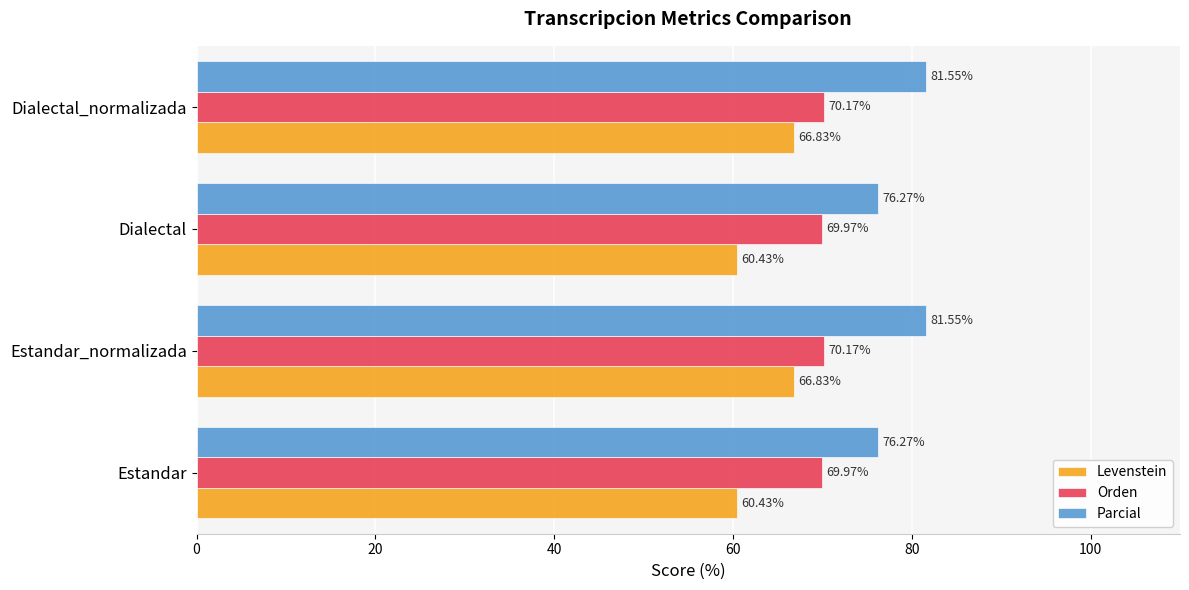

List the series in order of their overall mean, lowest first.

Levenstein, Orden, Parcial